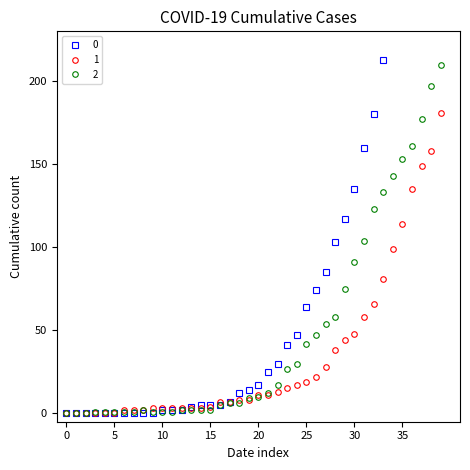

How many times do 2 and 0 cross each other?

1